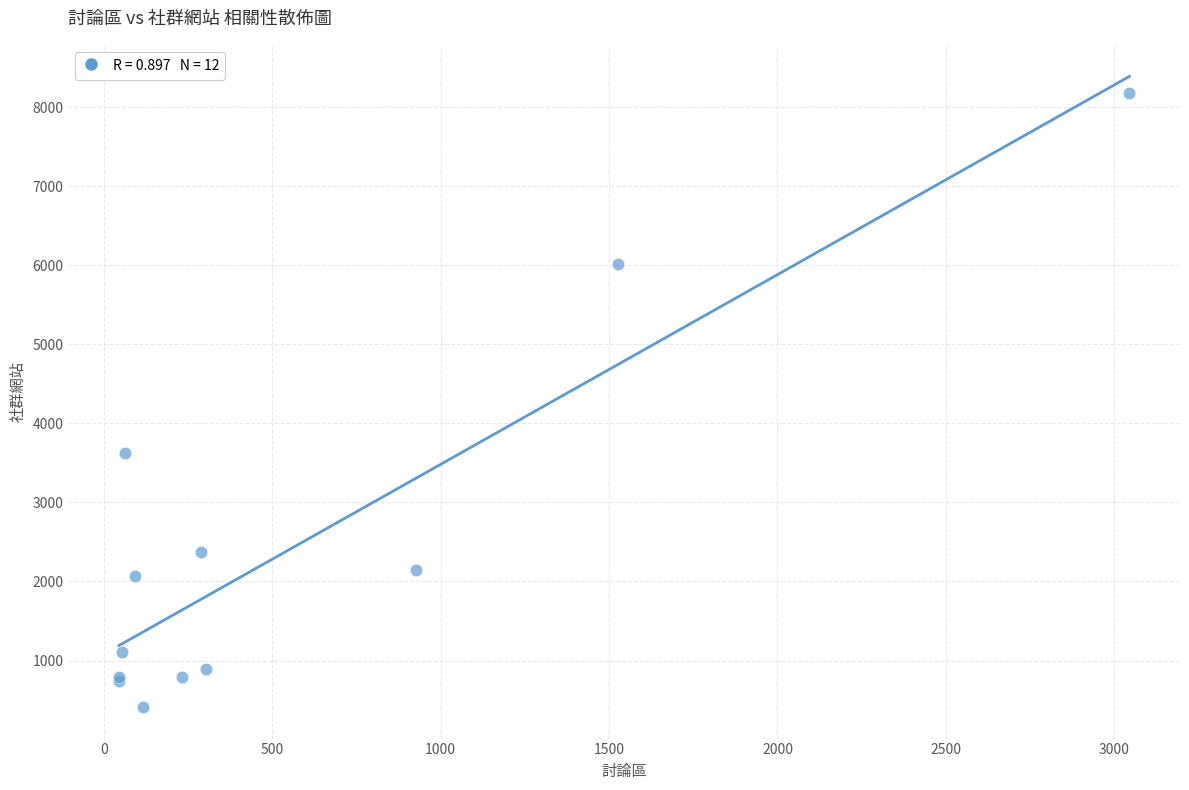

What Y value in the scatter plot is closest to 4295?

3626